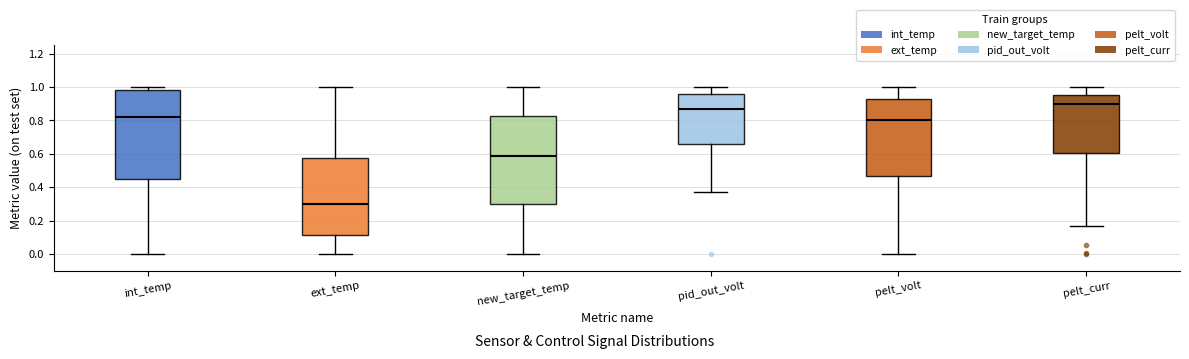

Where is the lower edge of the box for pid_out_volt on the y-axis? The values are not printed on the chart, so give them approximately, as read against the axis.

0.66